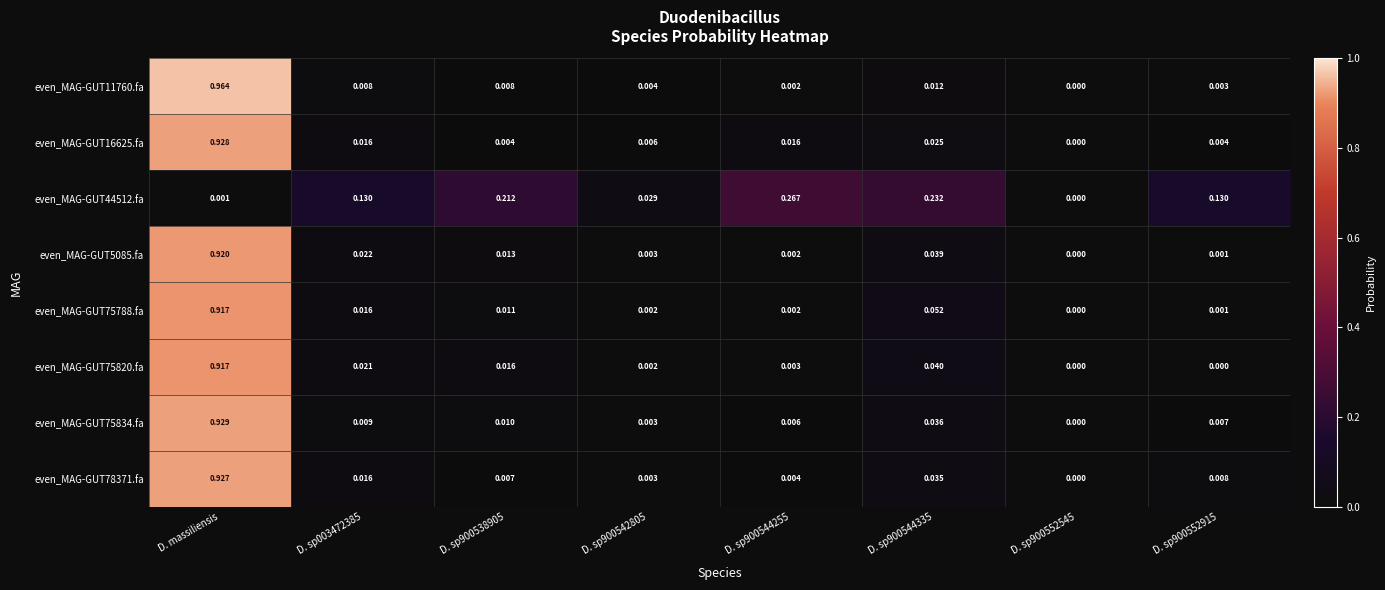

Is the value of even_MAG-GUT78371.fa at D. sp900538905 greater than the value of even_MAG-GUT75834.fa at D. sp003472385?

No